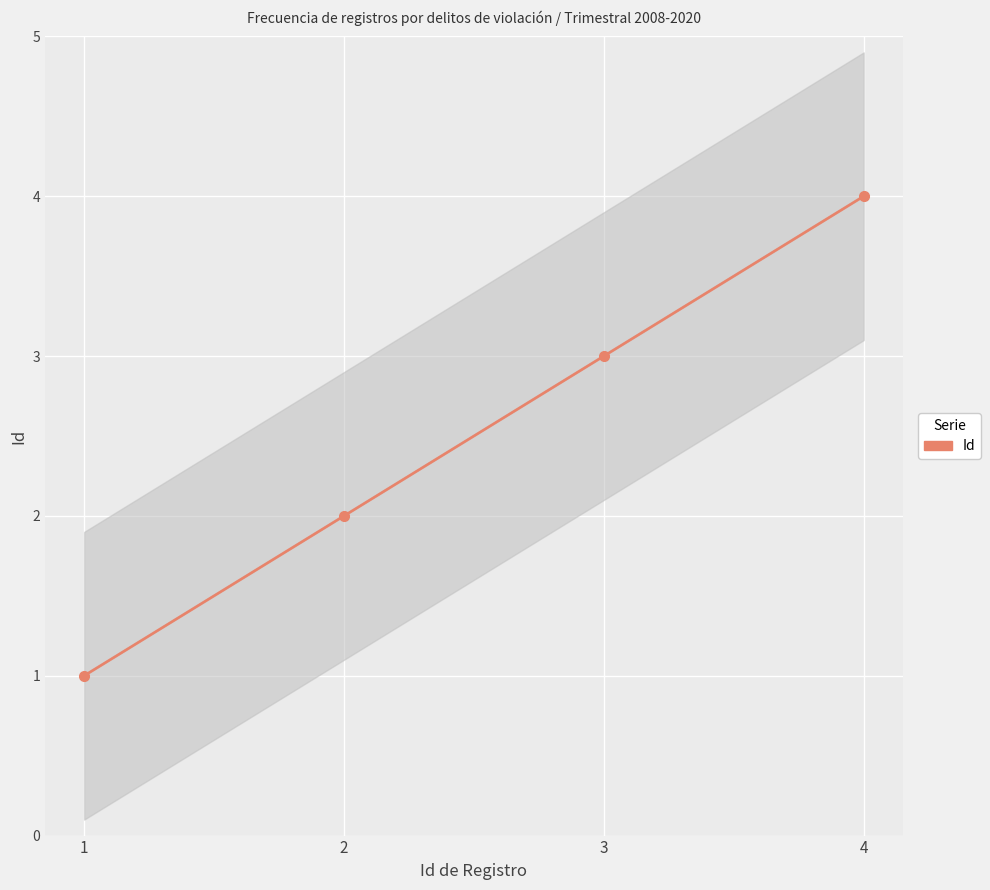

Rank the categories by value from highest to lowest.

4, 3, 2, 1